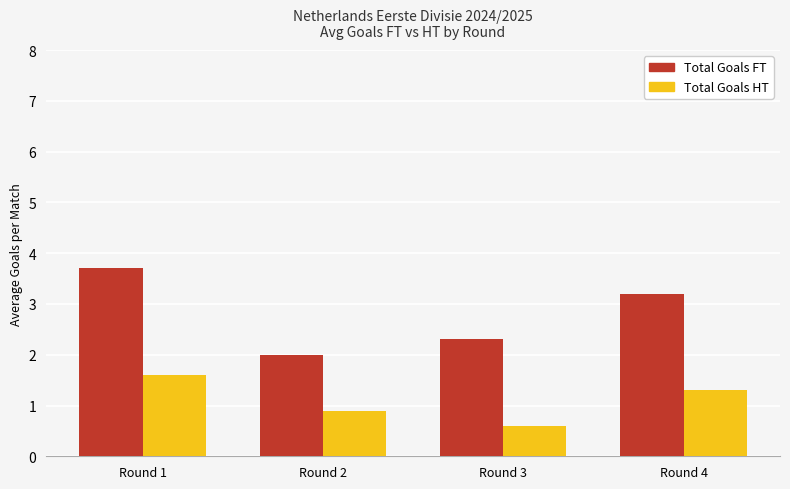

What is the value of the Total Goals FT bar at the 1st from the left?

3.7